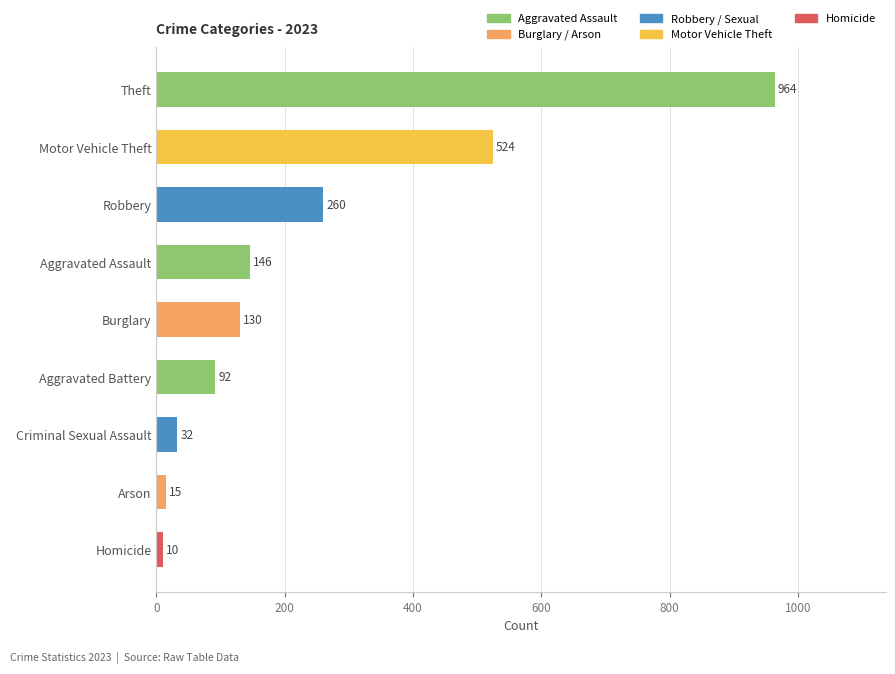

The chart shows a value of 366 at Robbery. True or false?

False